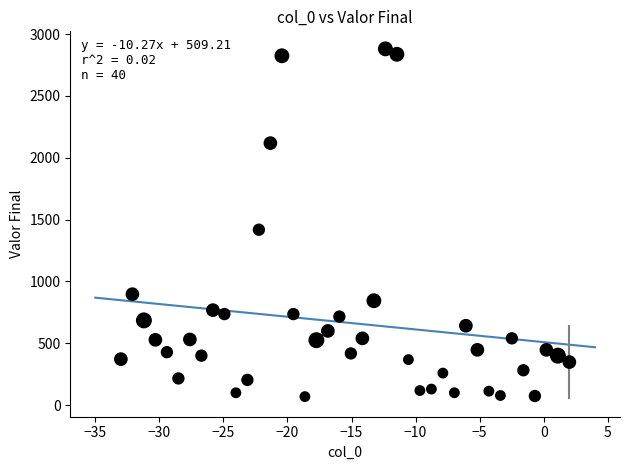

What is the range of Y values (max minus min)?

2811